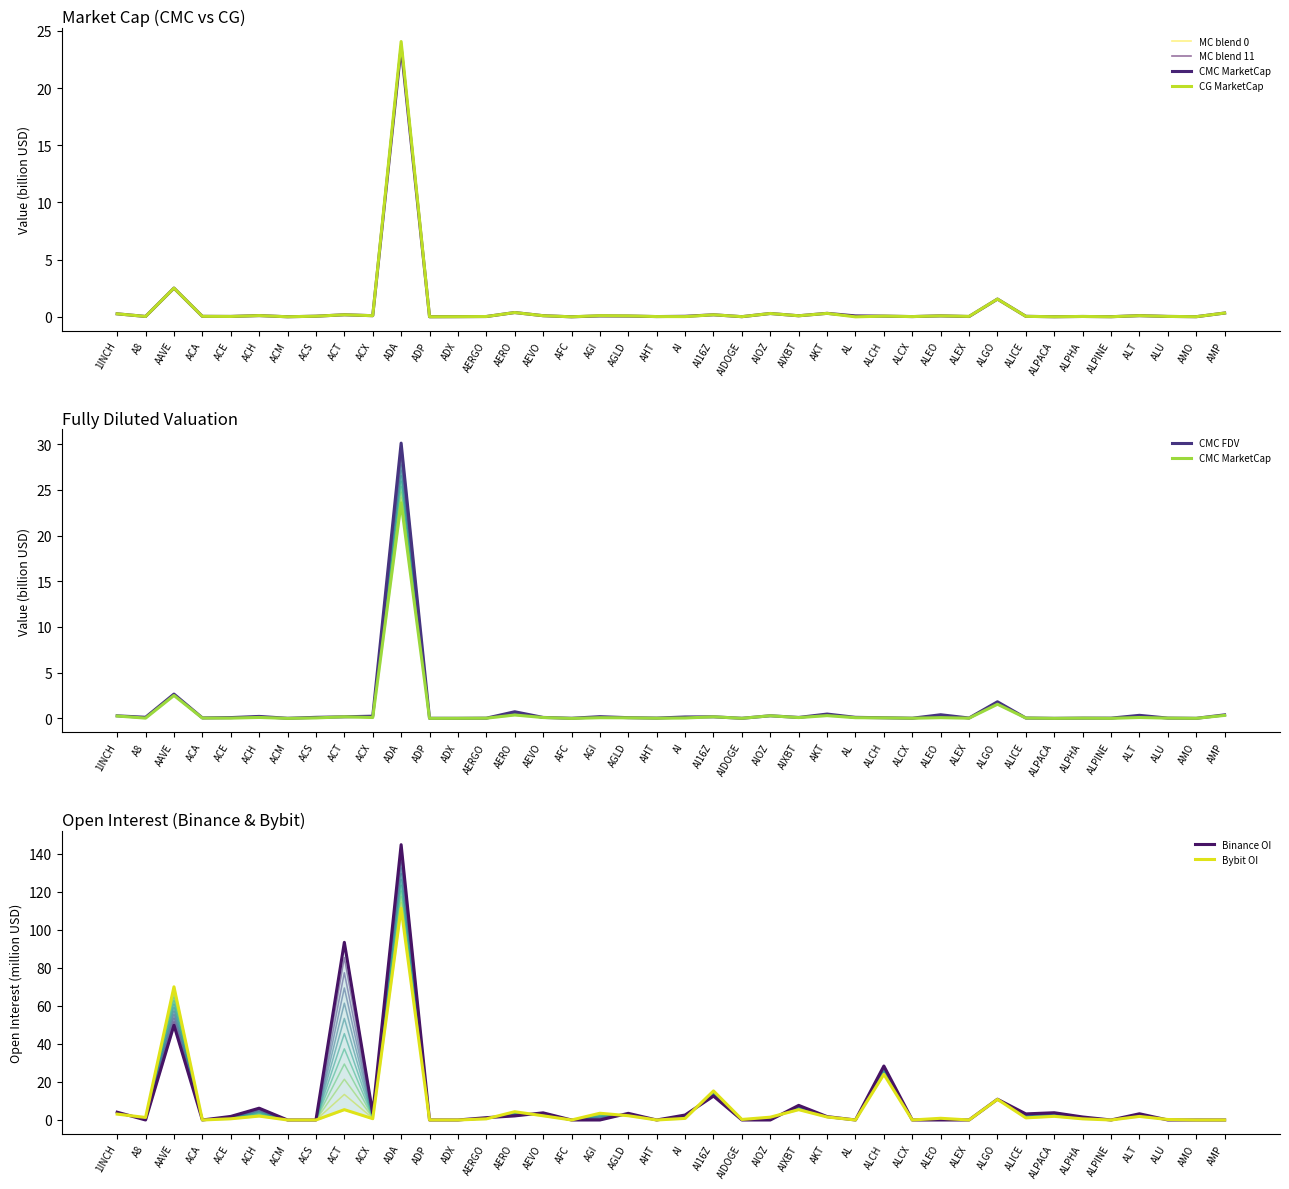

What is the sum of the CMC_FDV values at A8 and ADA?

30.2